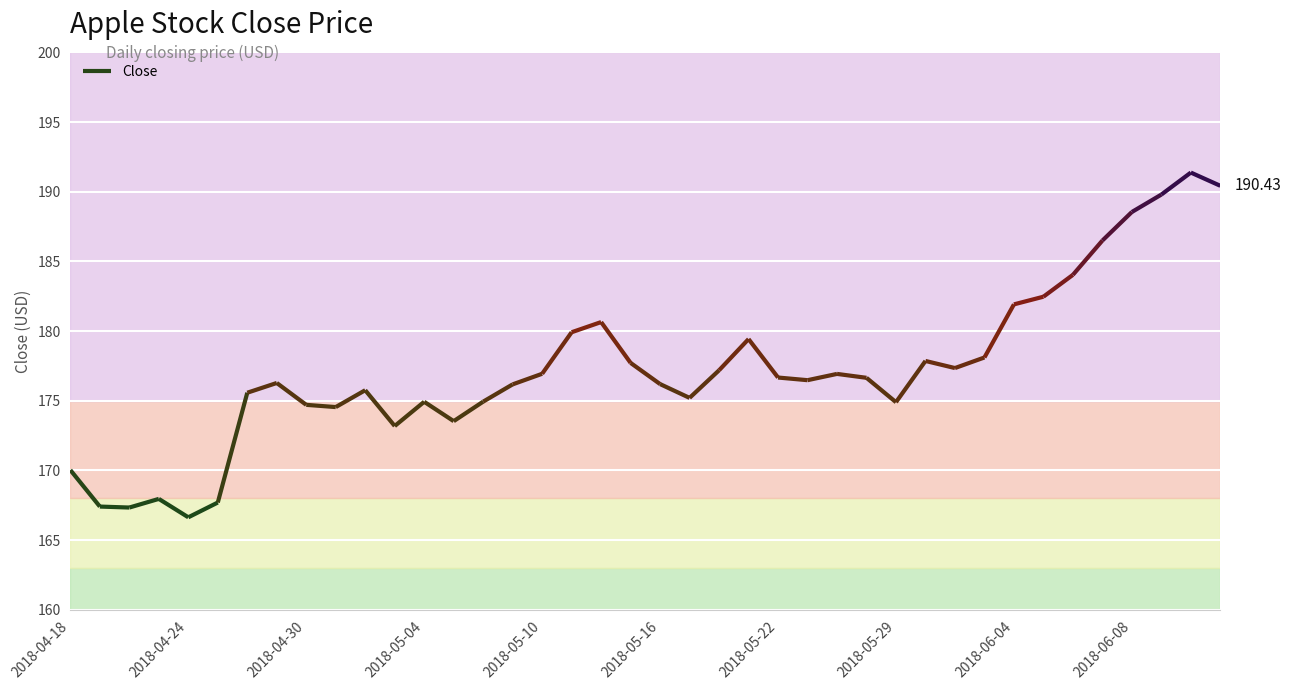

Rank the categories by value from lowest to highest.

2018-04-24, 2018-04-20, 2018-04-19, 2018-04-25, 2018-04-23, 2018-04-18, 2018-05-03, 2018-05-07, 2018-05-01, 2018-04-30, 2018-05-29, 2018-05-04, 2018-05-08, 2018-05-17, 2018-04-26, 2018-05-02, 2018-05-09, 2018-05-16, 2018-04-27, 2018-05-23, 2018-05-25, 2018-05-22, 2018-05-24, 2018-05-10, 2018-05-18, 2018-05-31, 2018-05-15, 2018-05-30, 2018-06-01, 2018-05-21, 2018-05-11, 2018-05-14, 2018-06-04, 2018-06-05, 2018-06-06, 2018-06-07, 2018-06-08, 2018-06-11, 2018-06-13, 2018-06-12